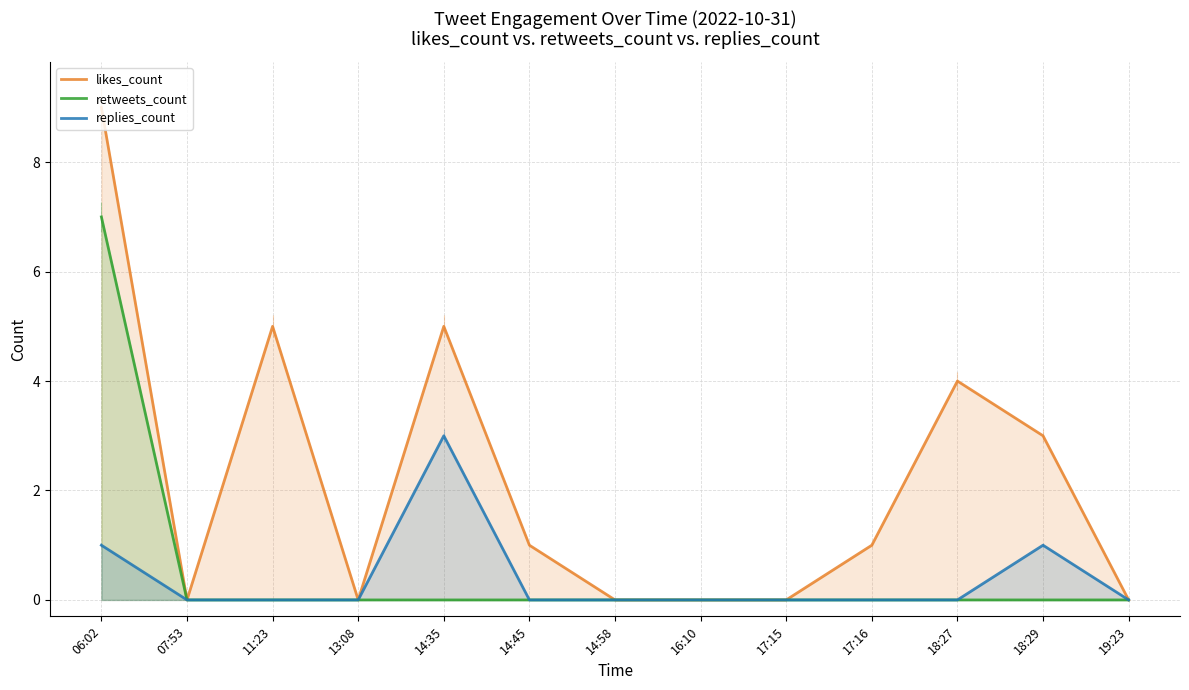

Reading left to right, what are all the values shown in this chart?

likes_count: 06:02=9	07:53=0	11:23=5	13:08=0	14:35=5	14:45=1	14:58=0	16:10=0	17:15=0	17:16=1	18:27=4	18:29=3	19:23=0
retweets_count: 06:02=7	07:53=0	11:23=0	13:08=0	14:35=0	14:45=0	14:58=0	16:10=0	17:15=0	17:16=0	18:27=0	18:29=0	19:23=0
replies_count: 06:02=1	07:53=0	11:23=0	13:08=0	14:35=3	14:45=0	14:58=0	16:10=0	17:15=0	17:16=0	18:27=0	18:29=1	19:23=0